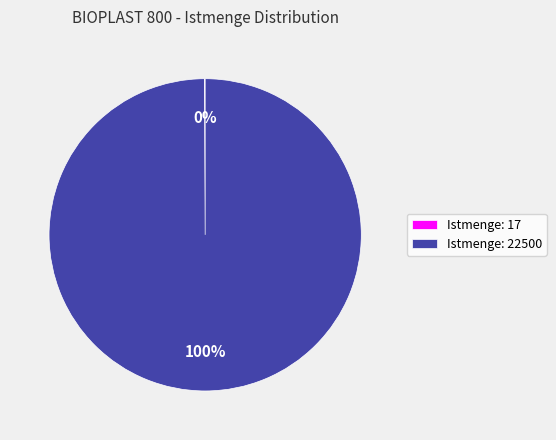

To the nearest percent, what is the difference between the largest and smallest slice percentages?

100%